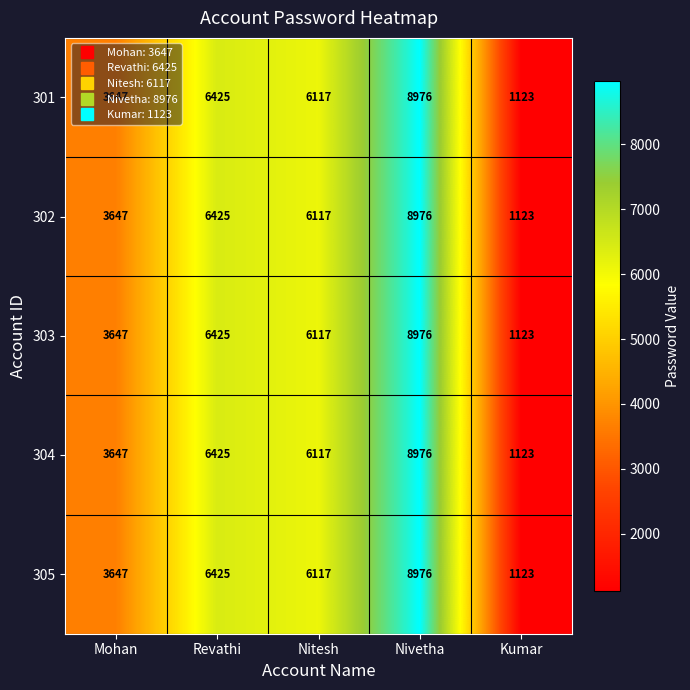

Which category has the highest value in the 304 series?

Nivetha